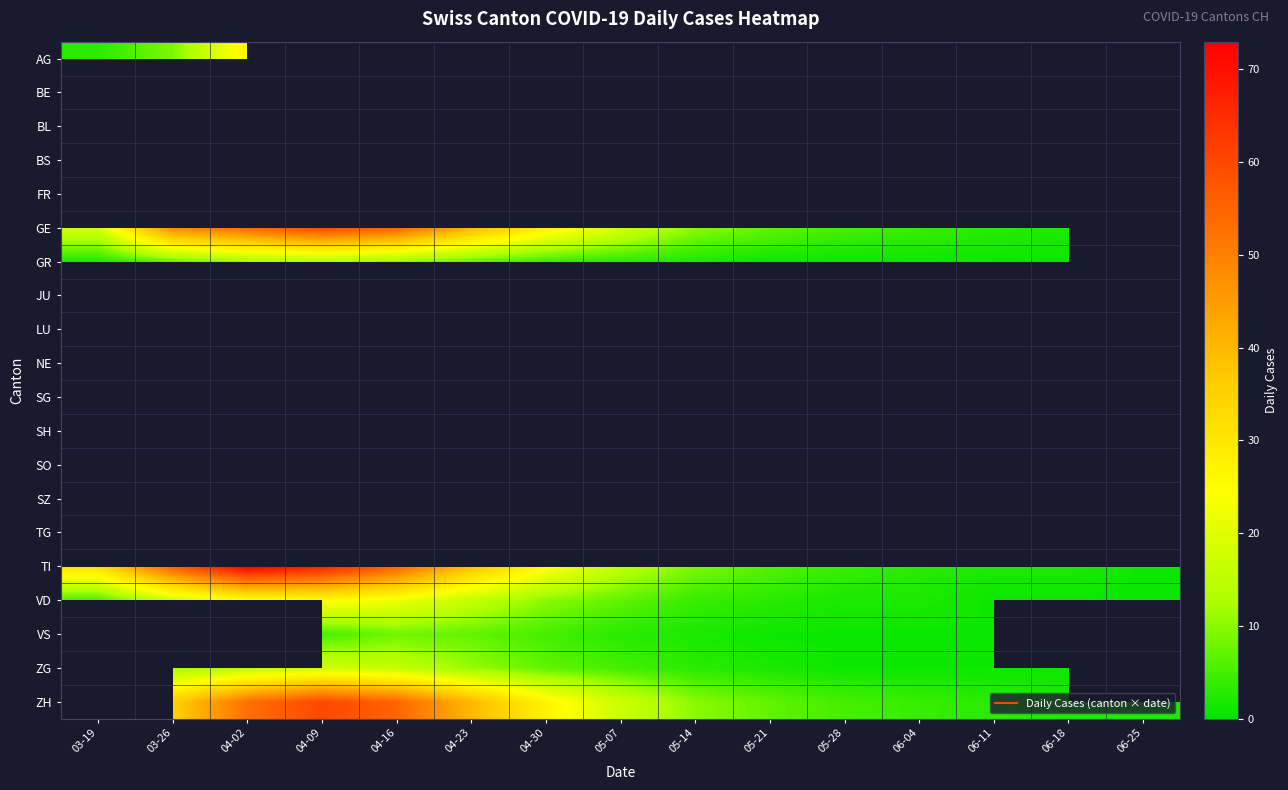

The VD series shows 1.0 at 06-11. True or false?

True